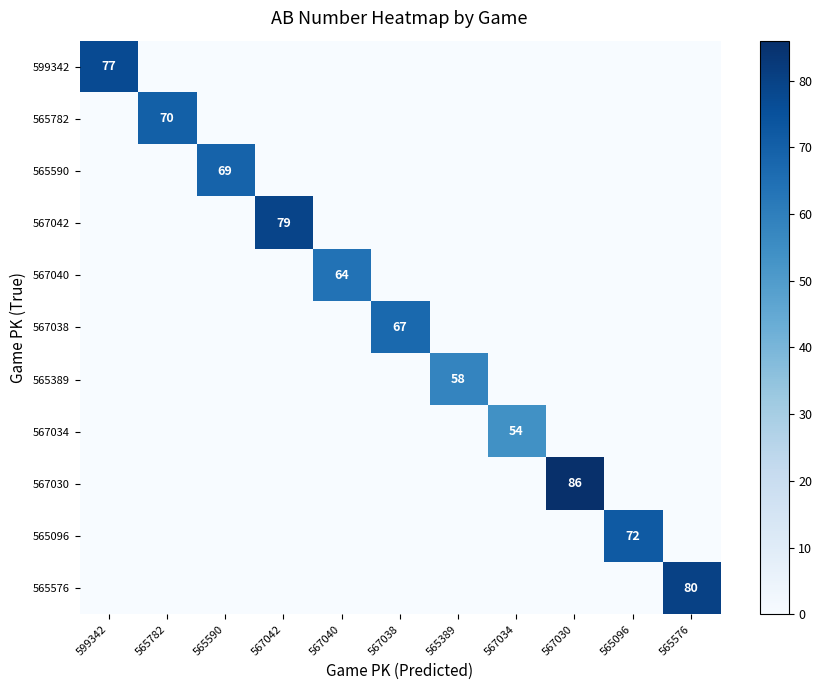

Rank the series by their maximum value, from lowest to highest.

567034, 565389, 567040, 567038, 565590, 565782, 565096, 599342, 567042, 565576, 567030